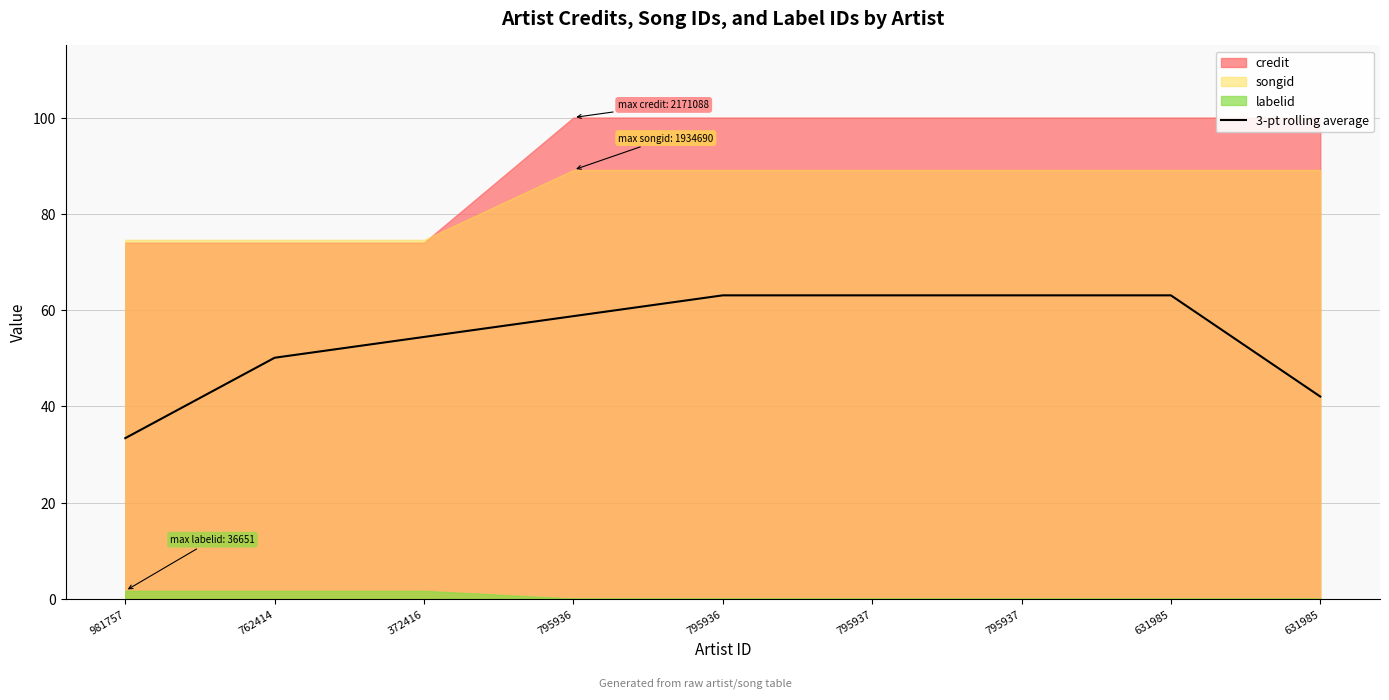

What is the approximate value at 981757?

33.4